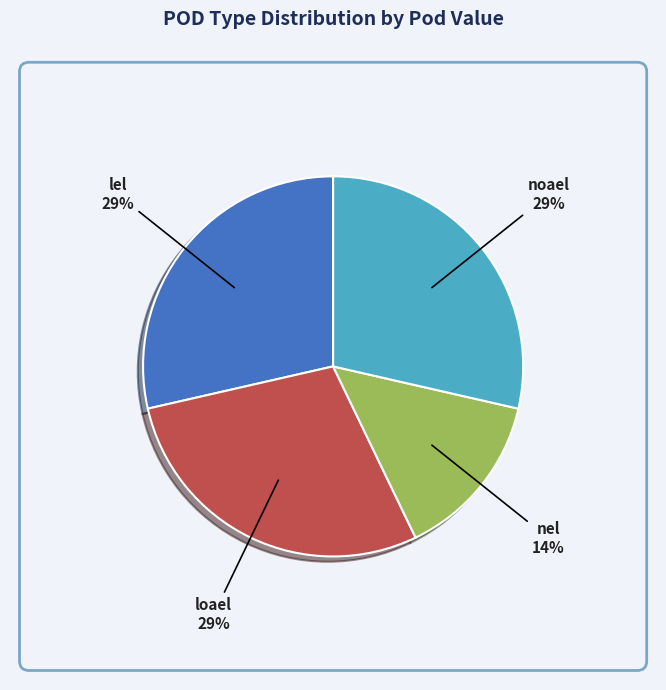

Does any single category account for the majority?

No